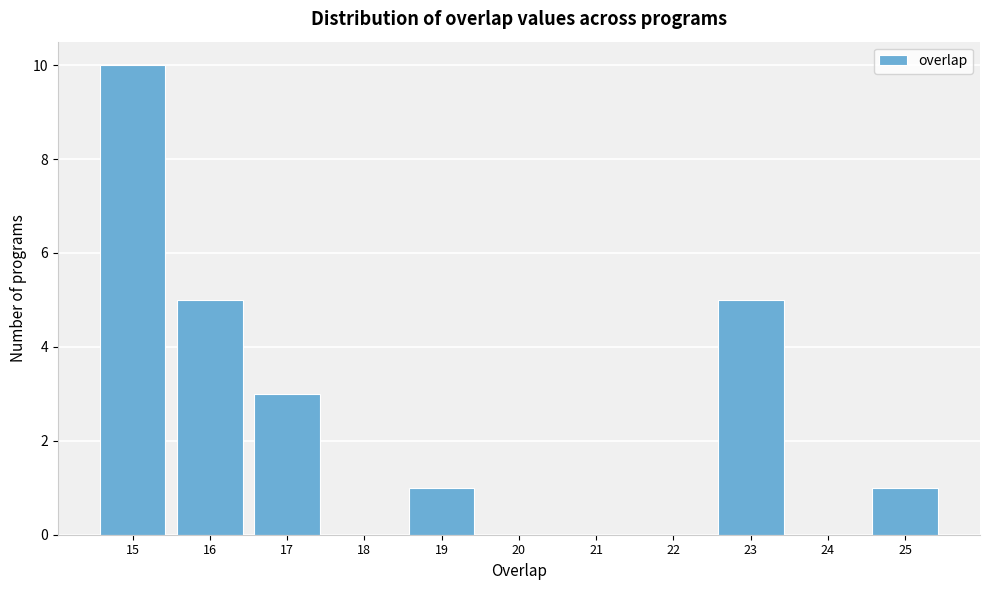

Reading left to right, transcribe this chart: for each bar, give the range it covers on the x-axis and its height. The values are not printed on the chart, so give them approximately, as read against the axis.

14.5 to 15.5: 10
15.5 to 16.5: 5
16.5 to 17.5: 3
17.5 to 18.5: 0
18.5 to 19.5: 1
19.5 to 20.5: 0
20.5 to 21.5: 0
21.5 to 22.5: 0
22.5 to 23.5: 5
23.5 to 24.5: 0
24.5 to 25.5: 1